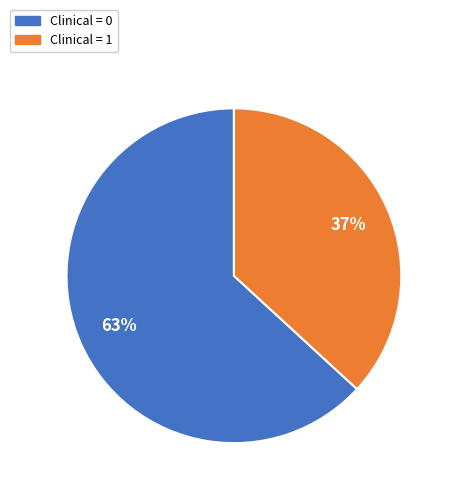

To the nearest percent, what is the average slice percentage?

50%